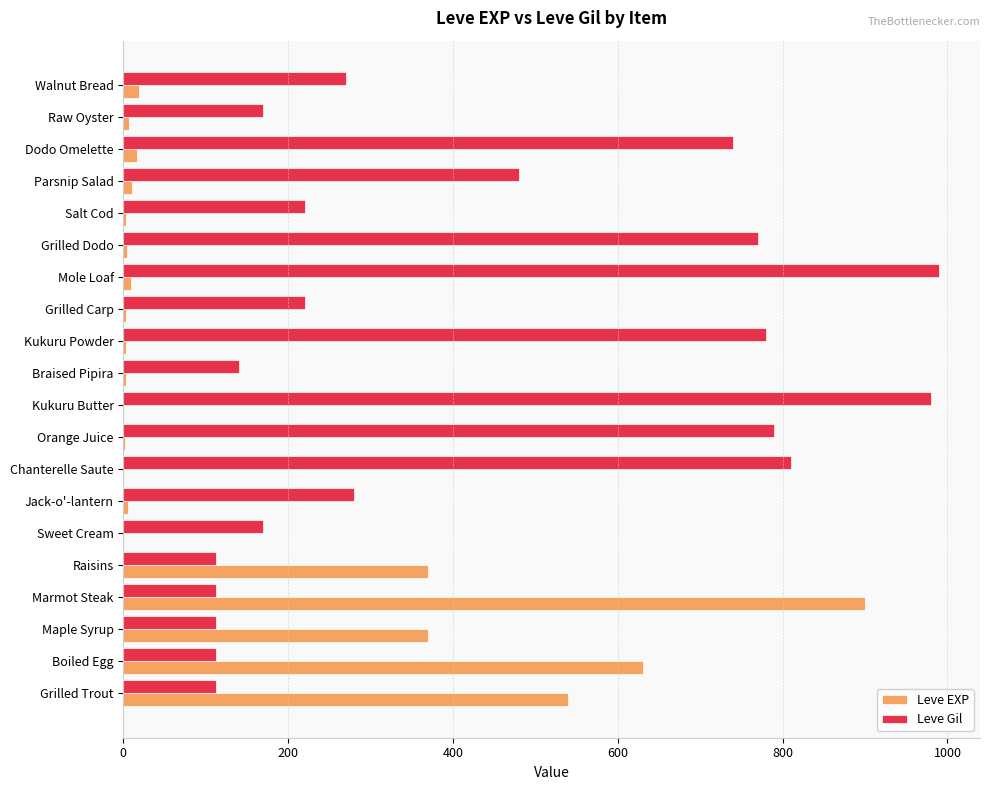

True or false: Leve EXP has a value of 220 at Boiled Egg.

False